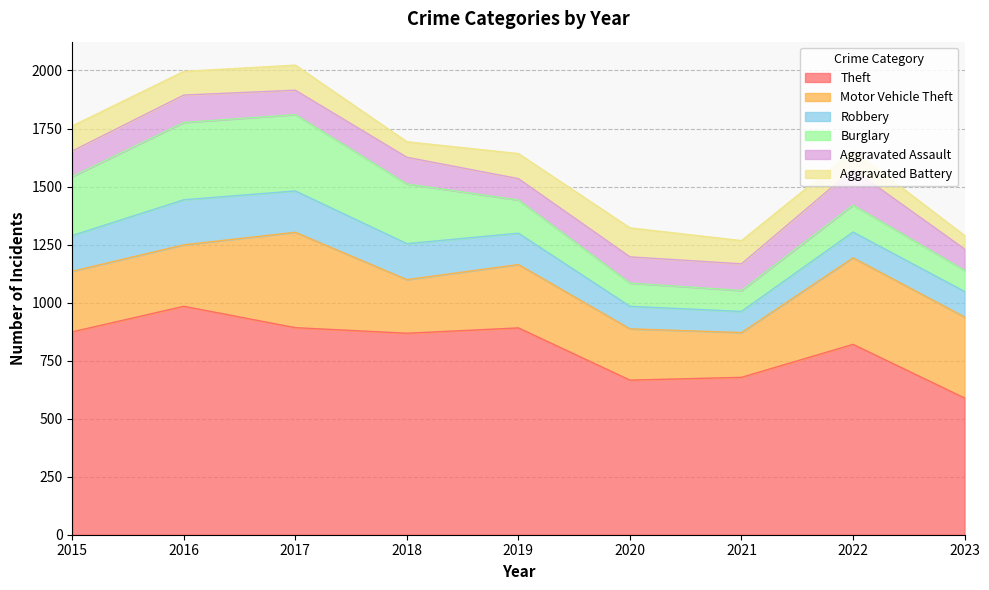

What is the value of the Aggravated Battery point at the 4th from the left?

67